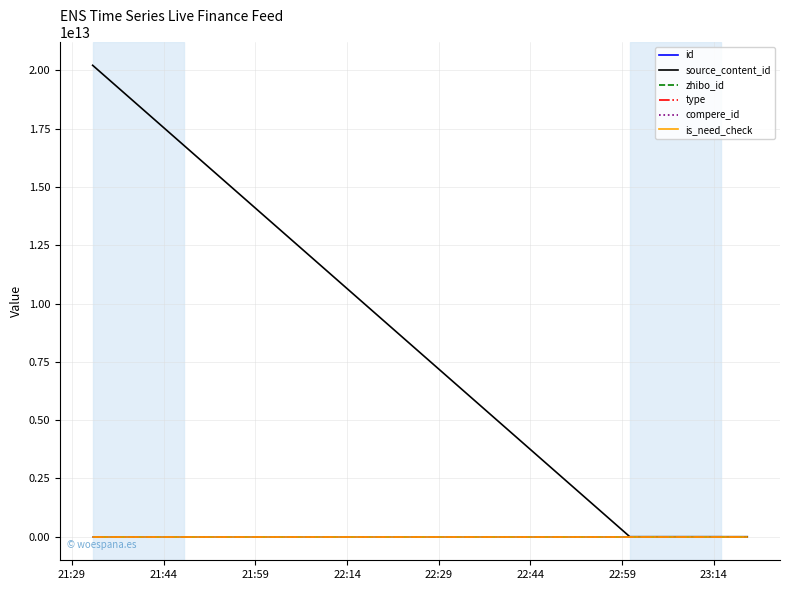

What is the label of the 3rd point from the right?

21:44